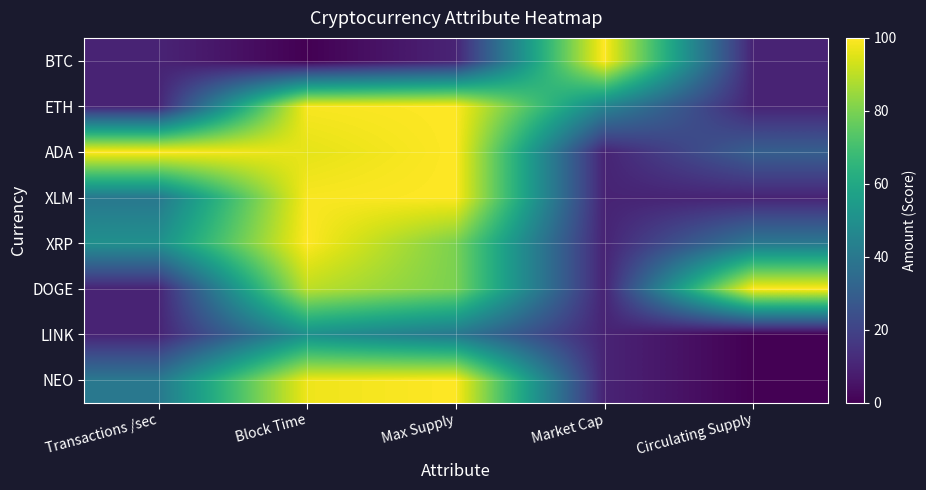

List the series in order of their peak value, lowest first.

LINK, BTC, ETH, ADA, XLM, XRP, DOGE, NEO